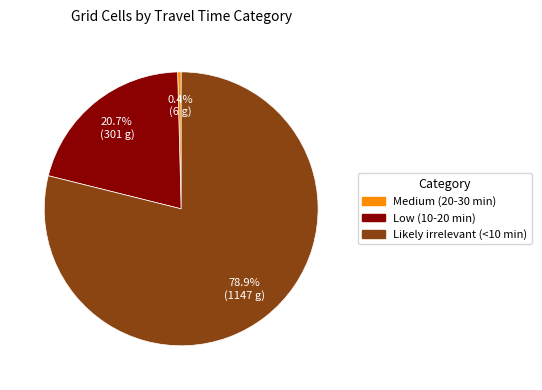

Do Medium (20-30 min) and Likely irrelevant (<10 min) together represent more than half of the pie?

Yes